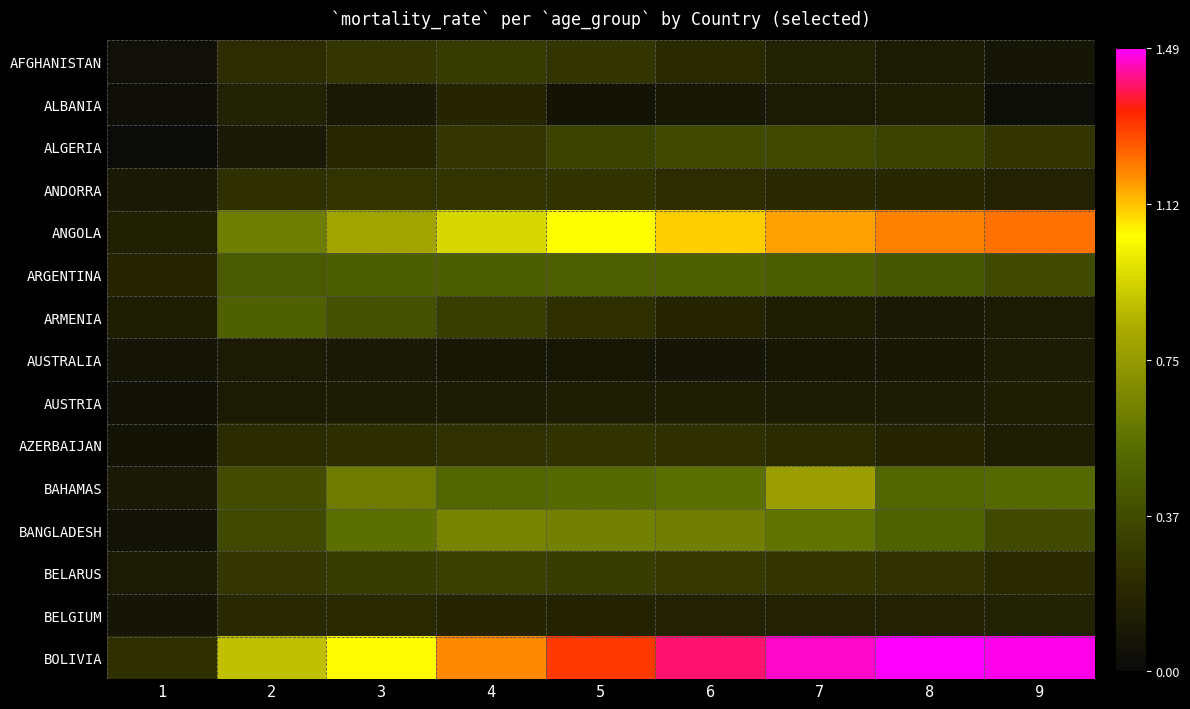

Rank the series by their maximum value, from highest to lowest.

BOLIVIA, ANGOLA, BAHAMAS, BANGLADESH, ARGENTINA, ARMENIA, ALGERIA, BELARUS, AFGHANISTAN, ANDORRA, AZERBAIJAN, BELGIUM, ALBANIA, AUSTRIA, AUSTRALIA